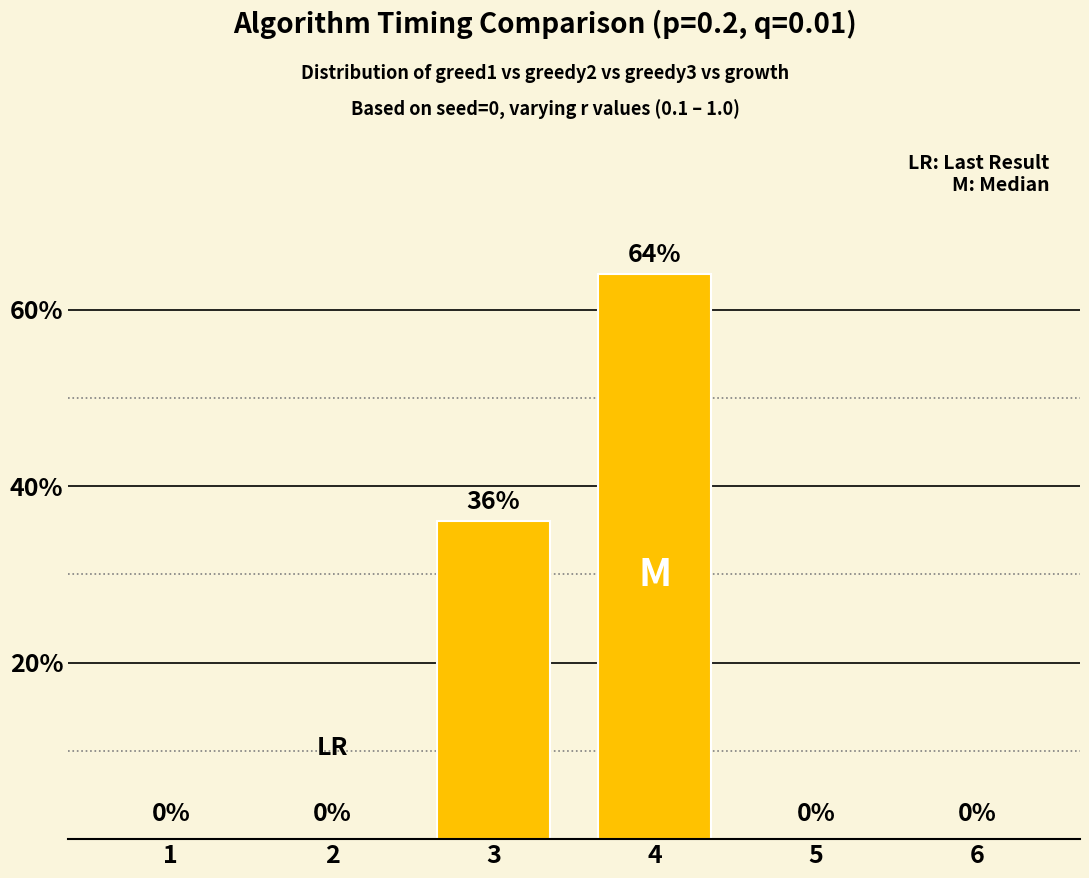

True or false: the data shows 0 at 1.

True